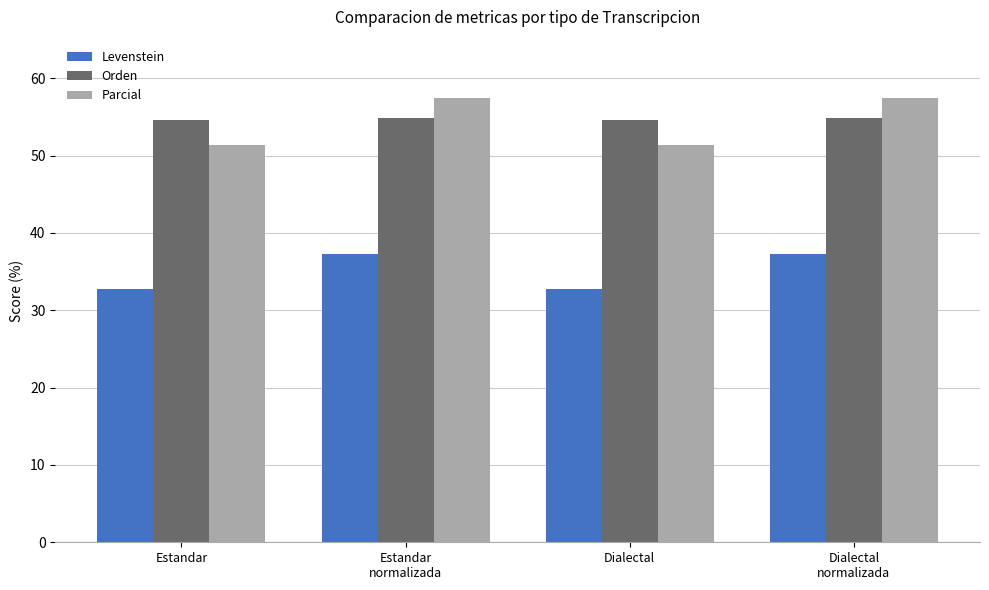

Between Estandar and Estandar
normalizada, which series saw the biggest shift?

Parcial